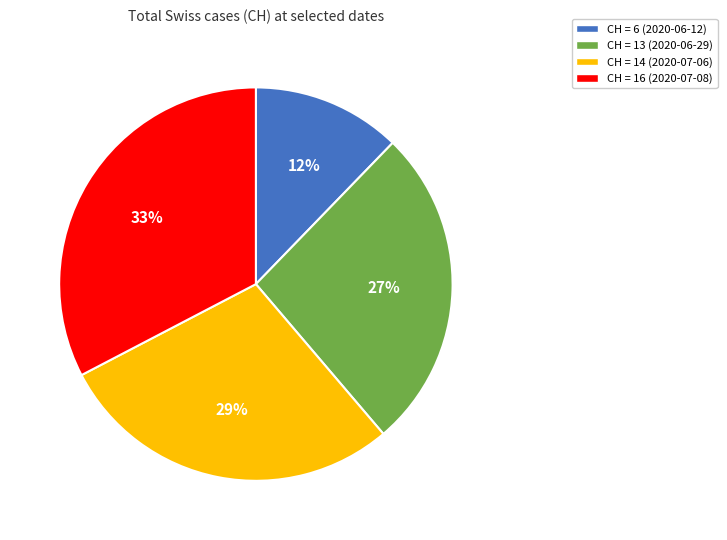

To the nearest percent, what is the difference between the CH = 16 (2020-07-08) and CH = 13 (2020-06-29) slice percentages?

6%